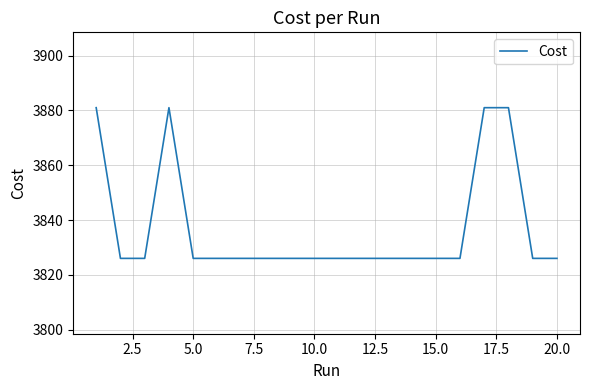

What is the maximum value shown in the chart?

3881.0